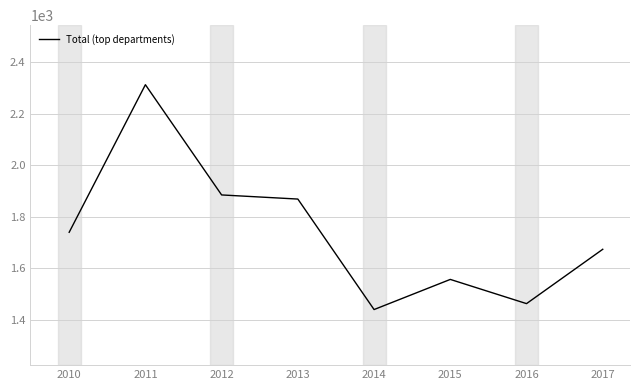

Rank the categories by value from lowest to highest.

2014, 2016, 2015, 2017, 2010, 2013, 2012, 2011